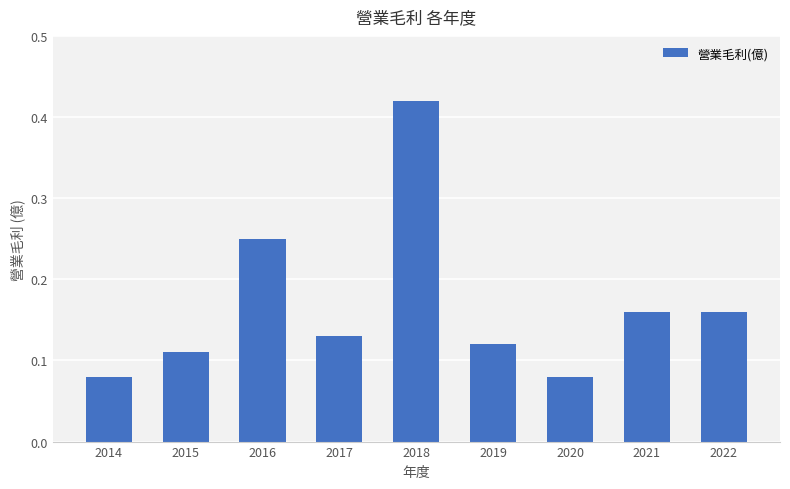

What is the difference between the maximum and minimum values?

0.3